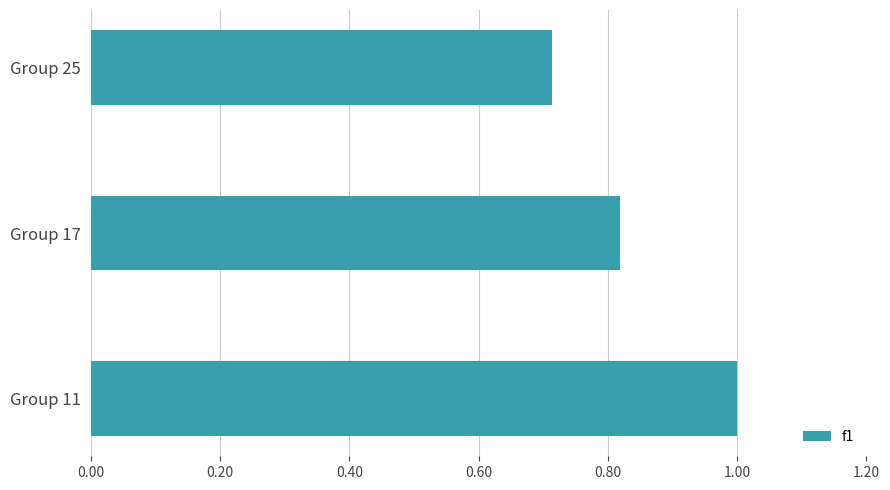

At which label is the value closest to 0?

Group 25